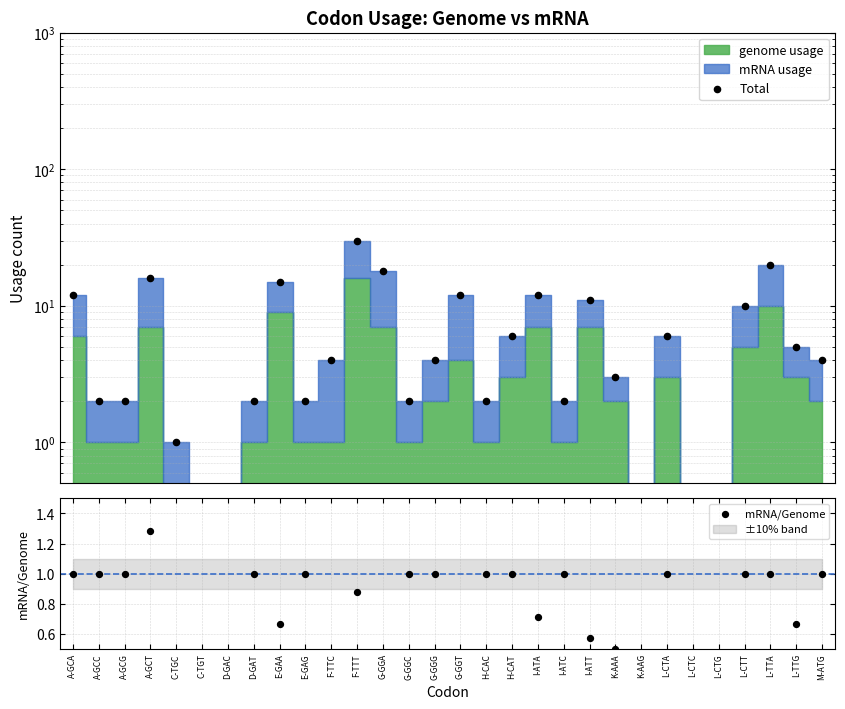

Which series has the largest Y range (max minus min)?

Total